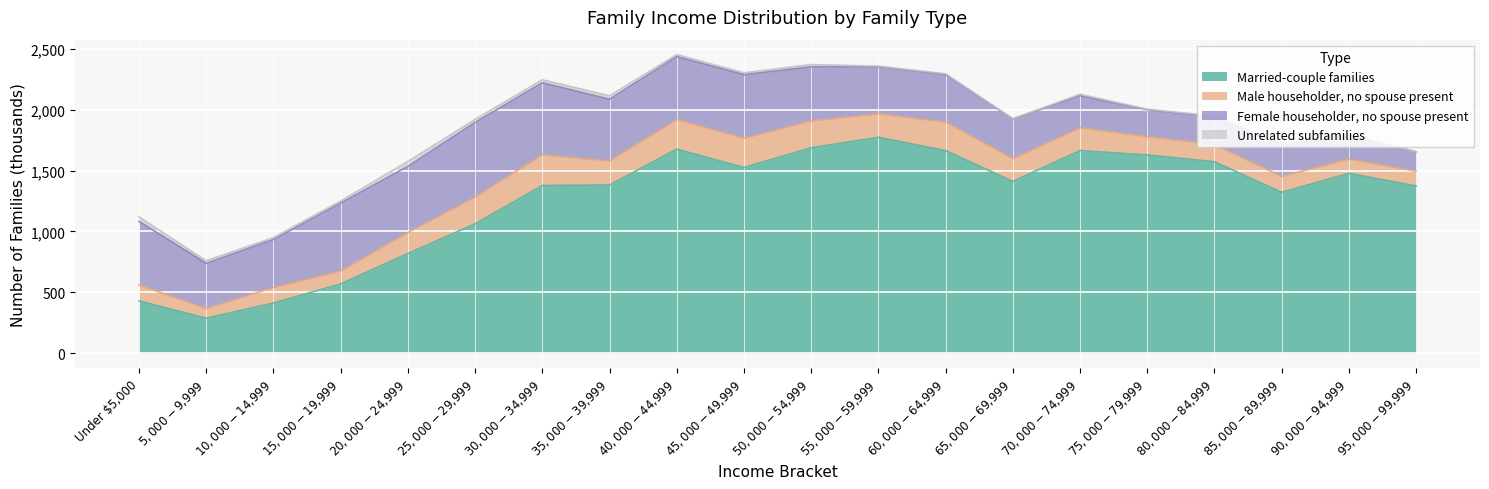

At which category does Married-couple families reach its first local peak?

$40,000-$44,999